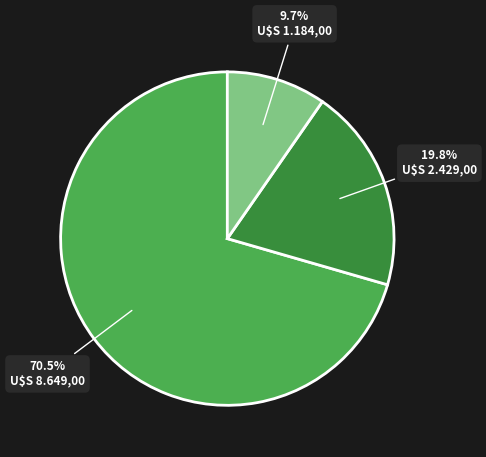

Is there any slice that represents more than half of the pie?

Yes